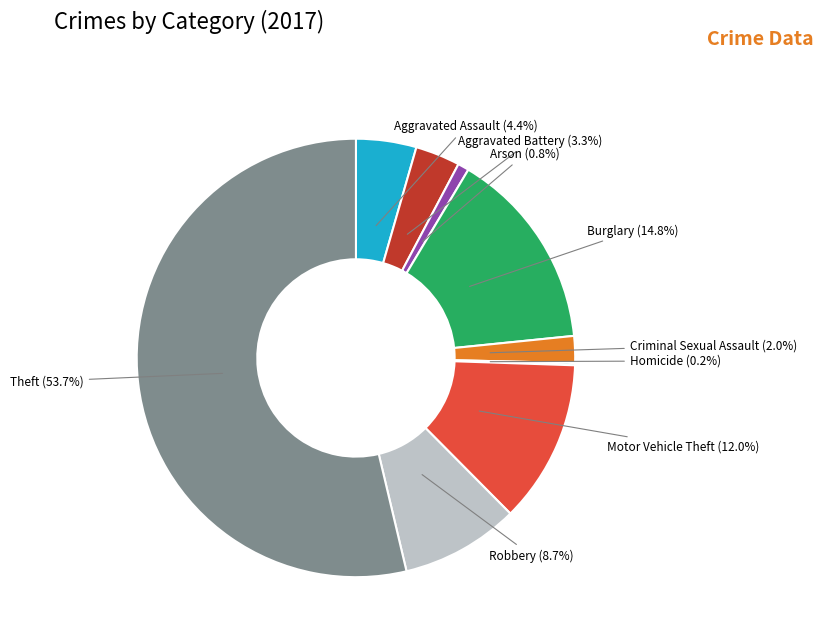

Does any single category account for the majority?

Yes